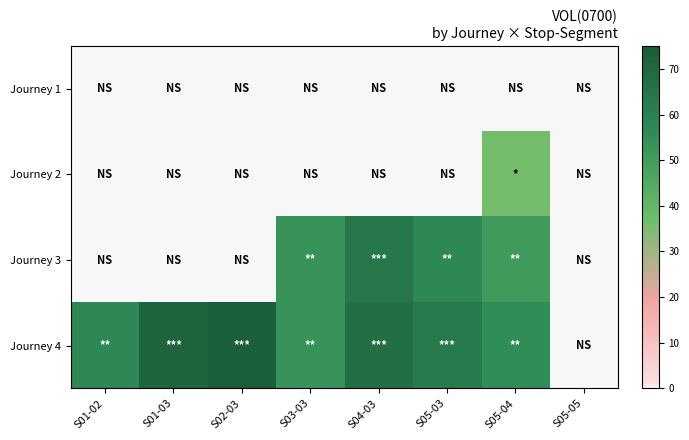

Which category has the highest value across all series?

S02-03